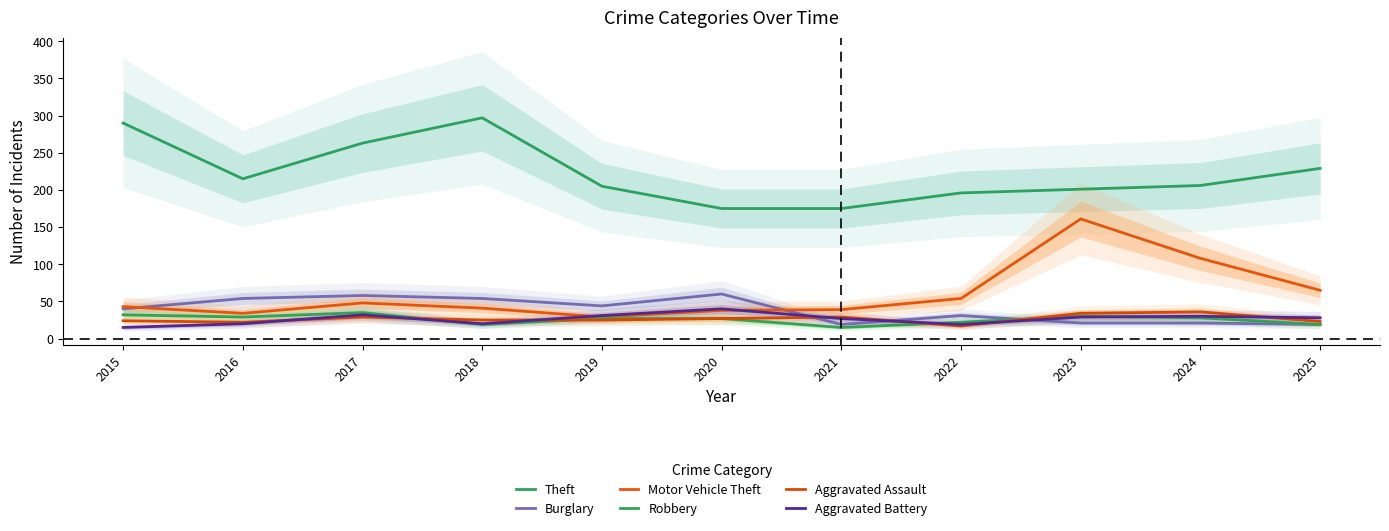

How many values in the Aggravated Assault series exceed 25?

5